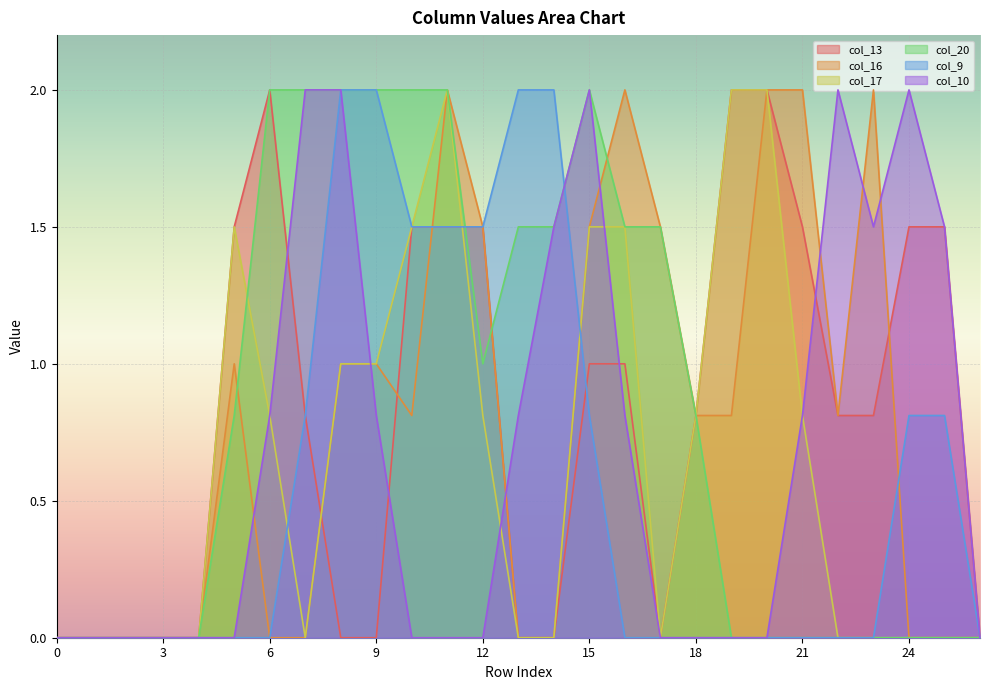

At which category is the sum across all series the highest?

11